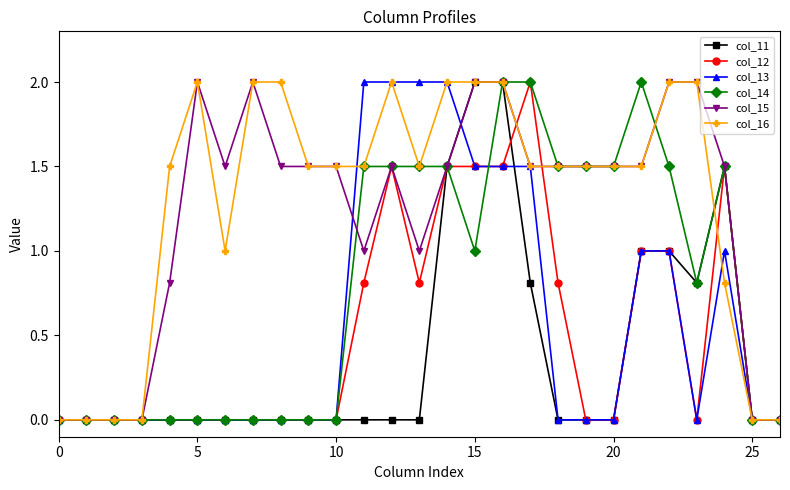

True or false: col_16 has more than 0 points higher than both neighbors.

True